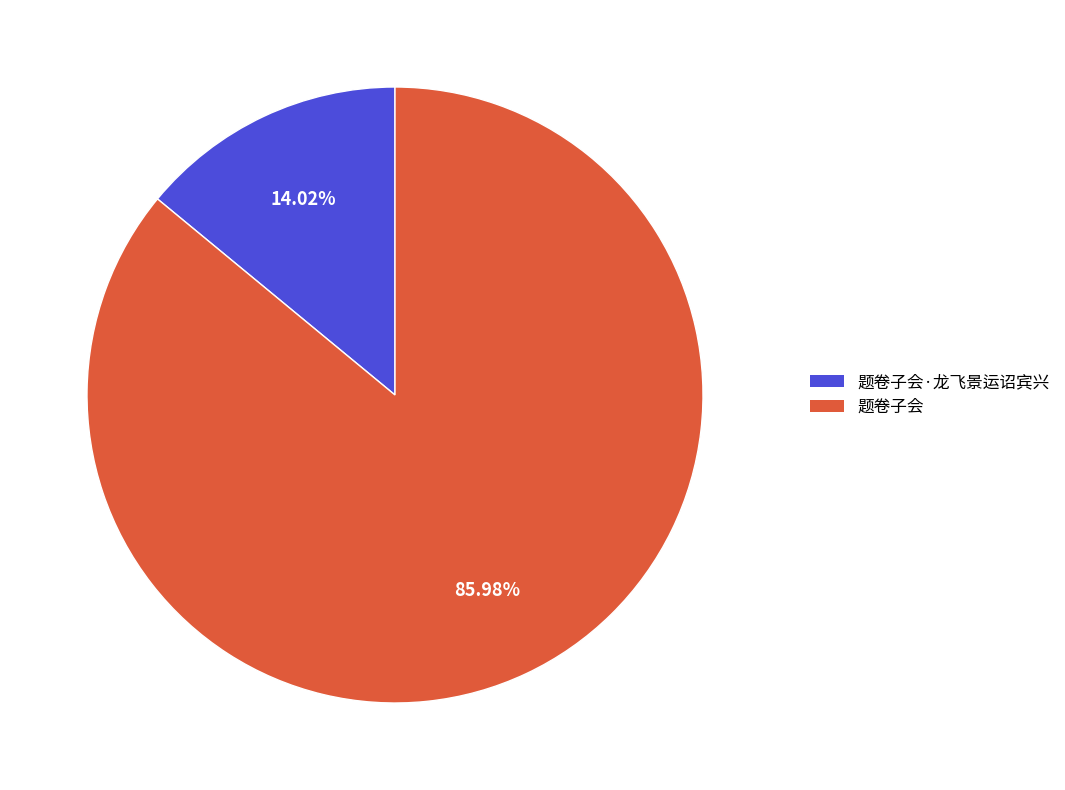

Is it true that 题卷子会 is 86% of the pie?

True